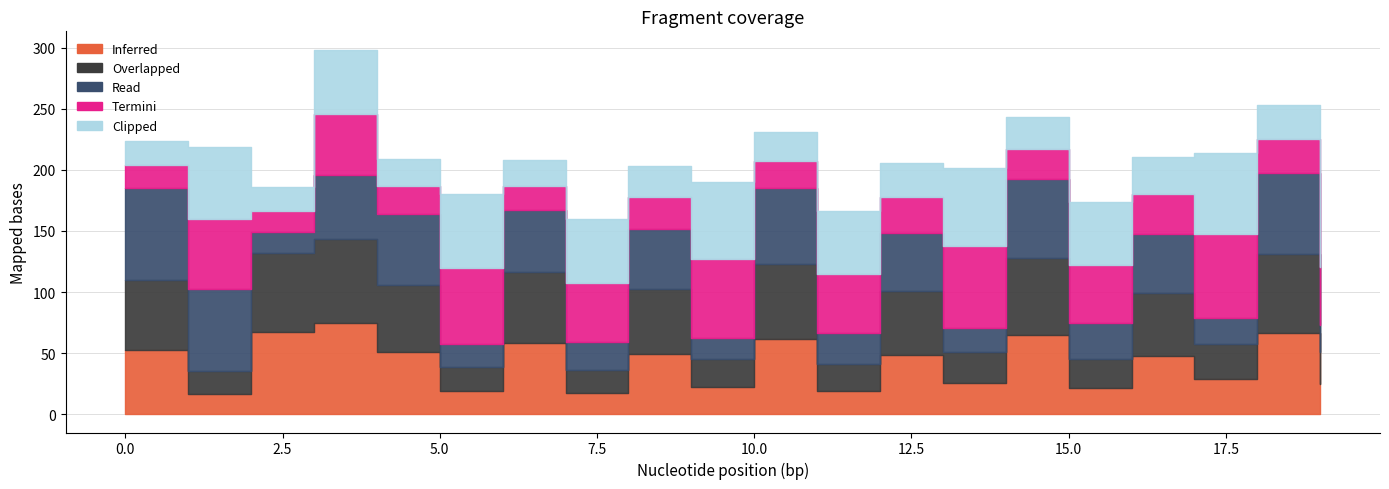

Does the chart display data point markers on the line(s)?

No